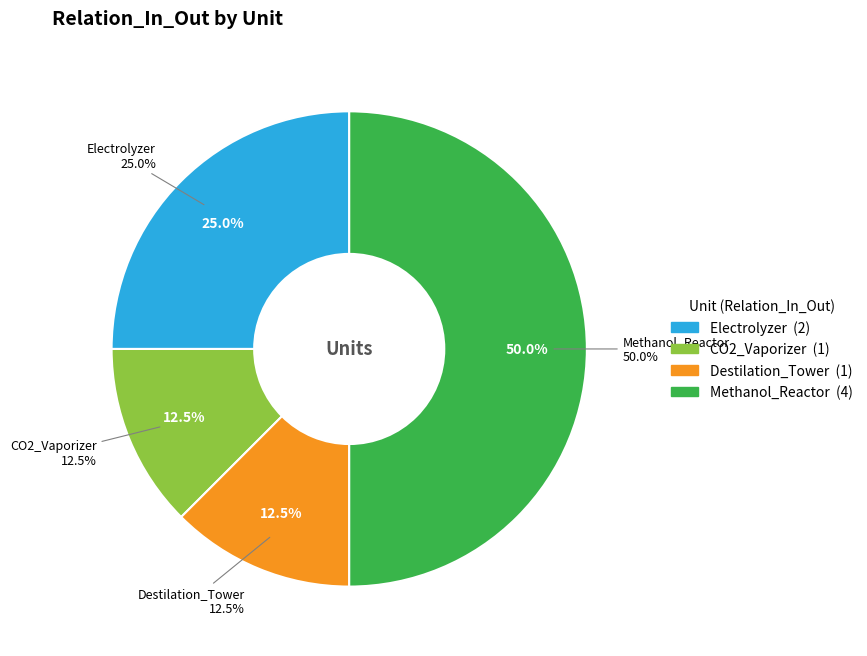

Is it true that Destilation_Tower is 21% of the pie?

False